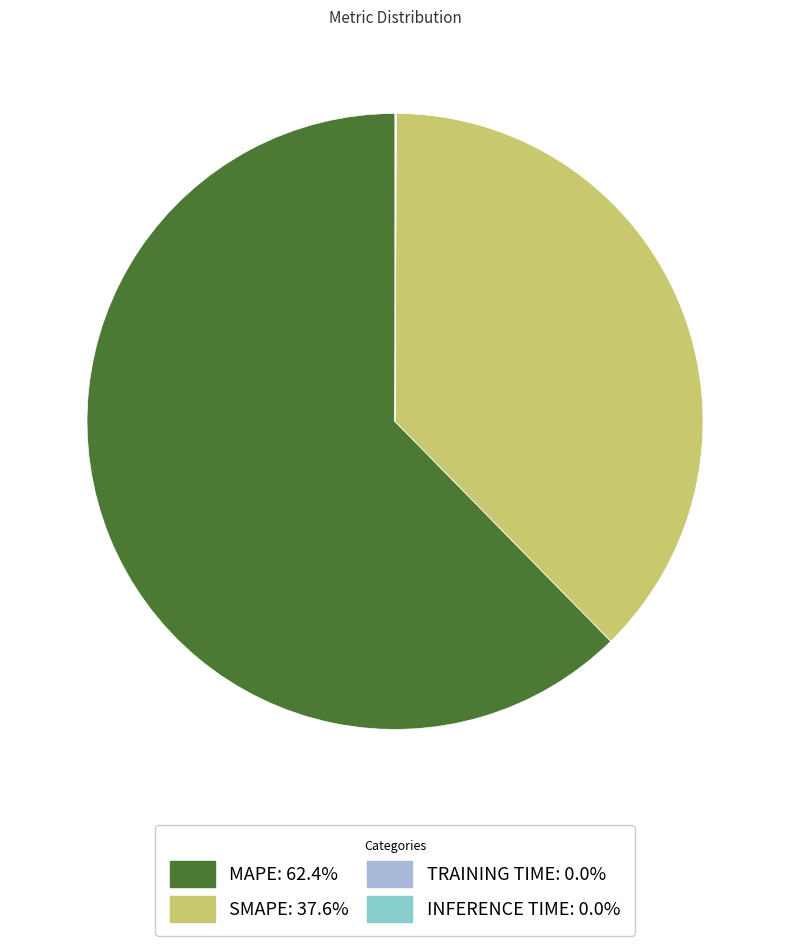

Is there any slice that represents more than half of the pie?

Yes